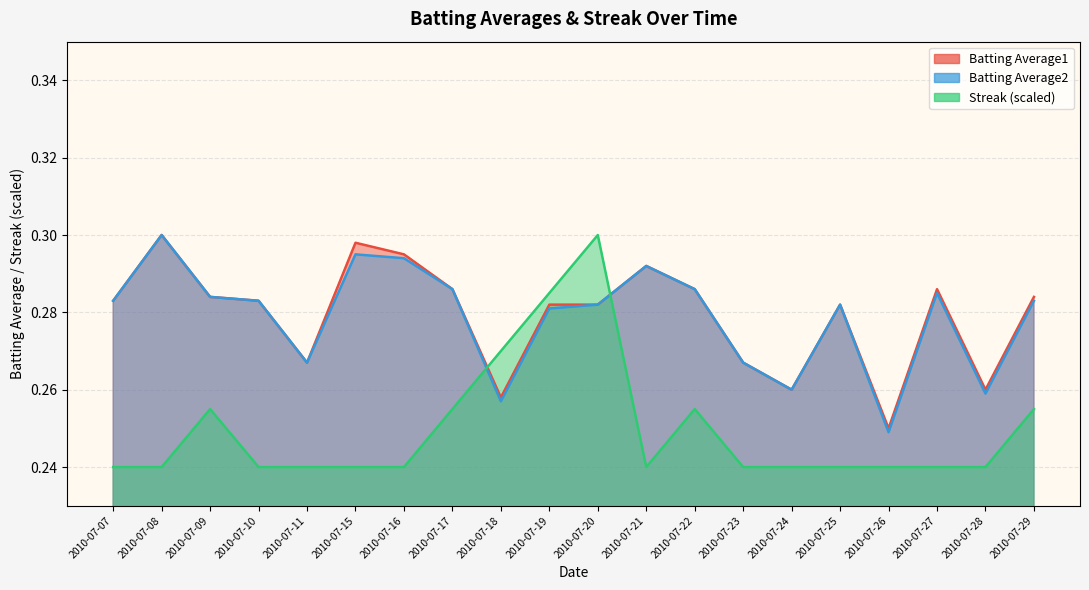

Where is the first local minimum for Batting Average2?

2010-07-11